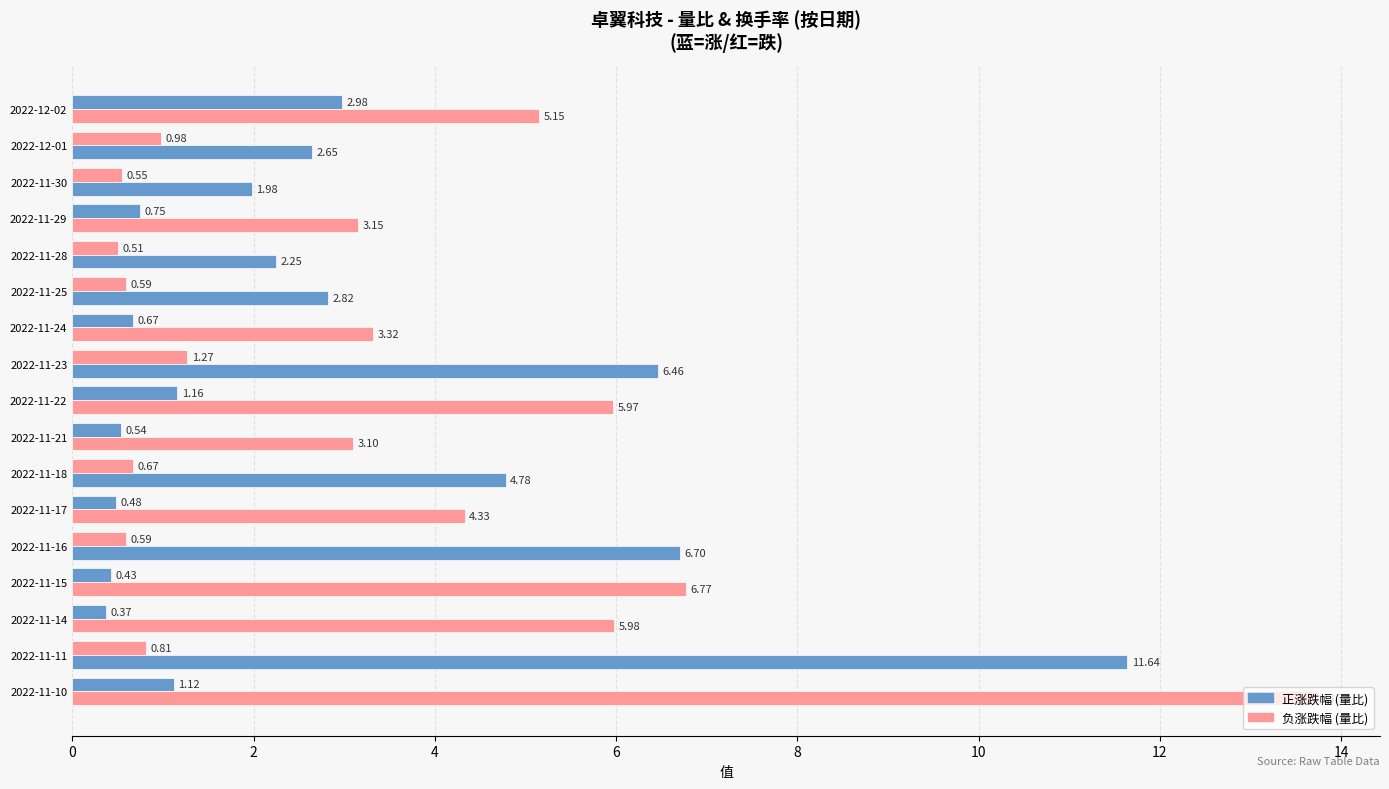

How many series are shown in this chart?

2